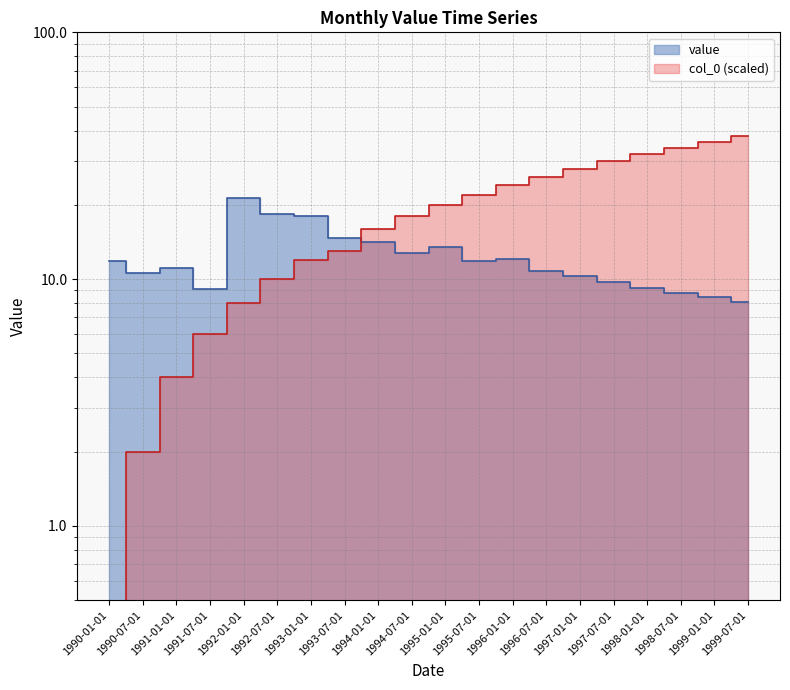

Which series has the largest total across all categories?

col_0